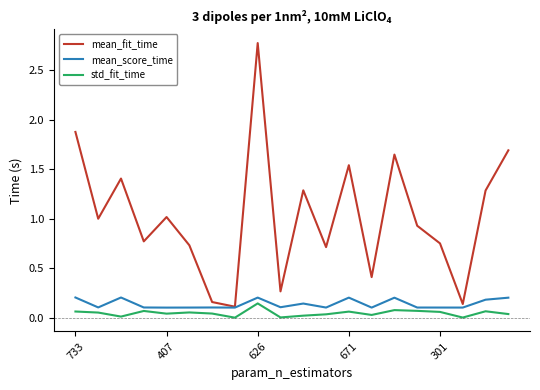

How many lines are shown in the chart?

3